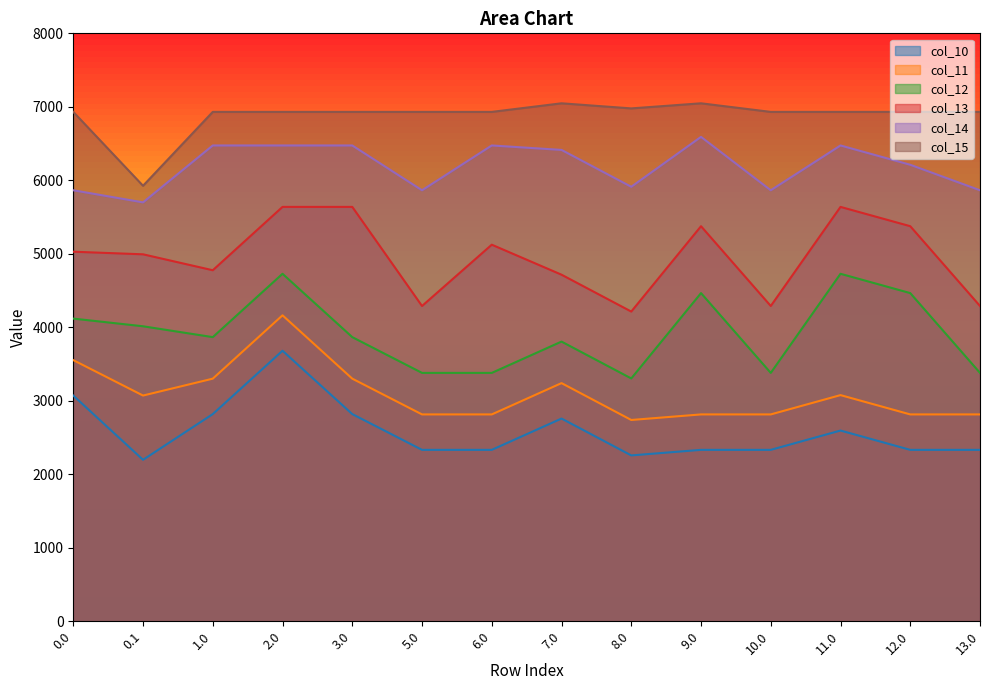

True or false: col_13 and col_11 cross at least once.

False